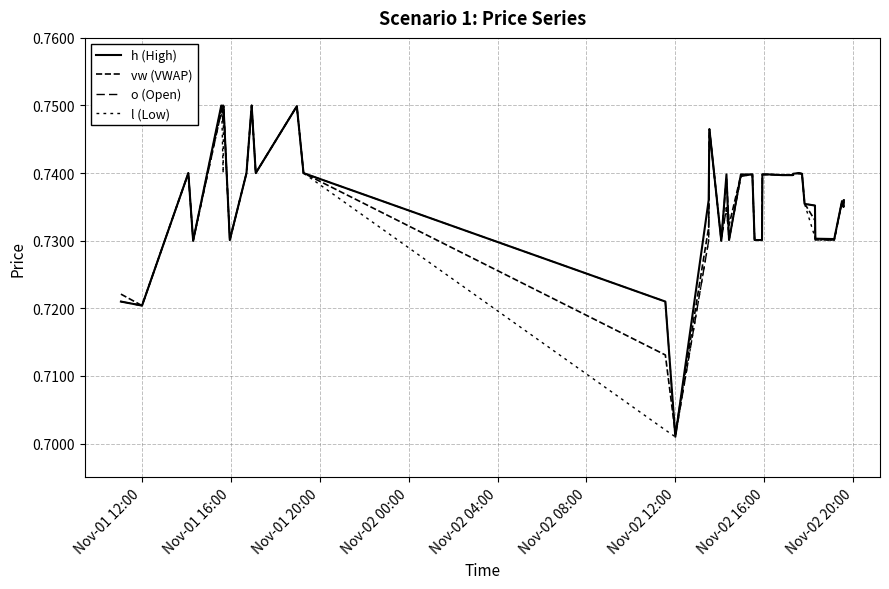

Does the chart have visible grid lines?

Yes